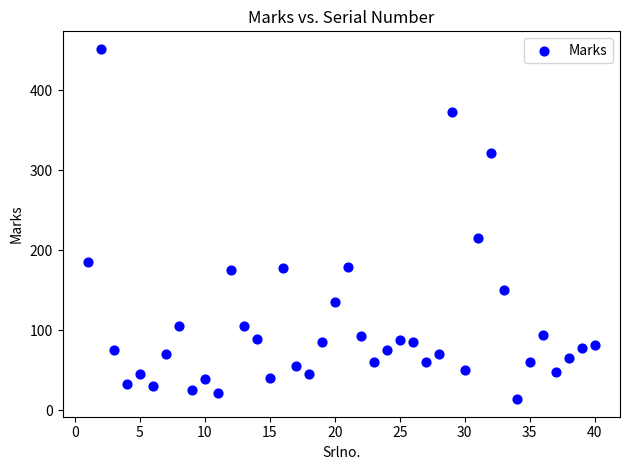

What Y value in the scatter plot is closest to 233?

215